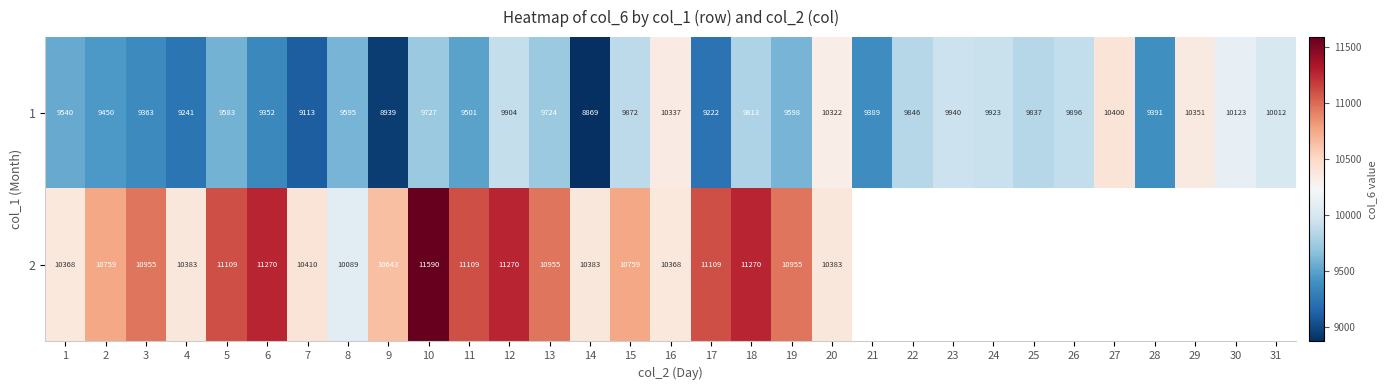

Rank the series at 4 from lowest to highest value.

1, 2